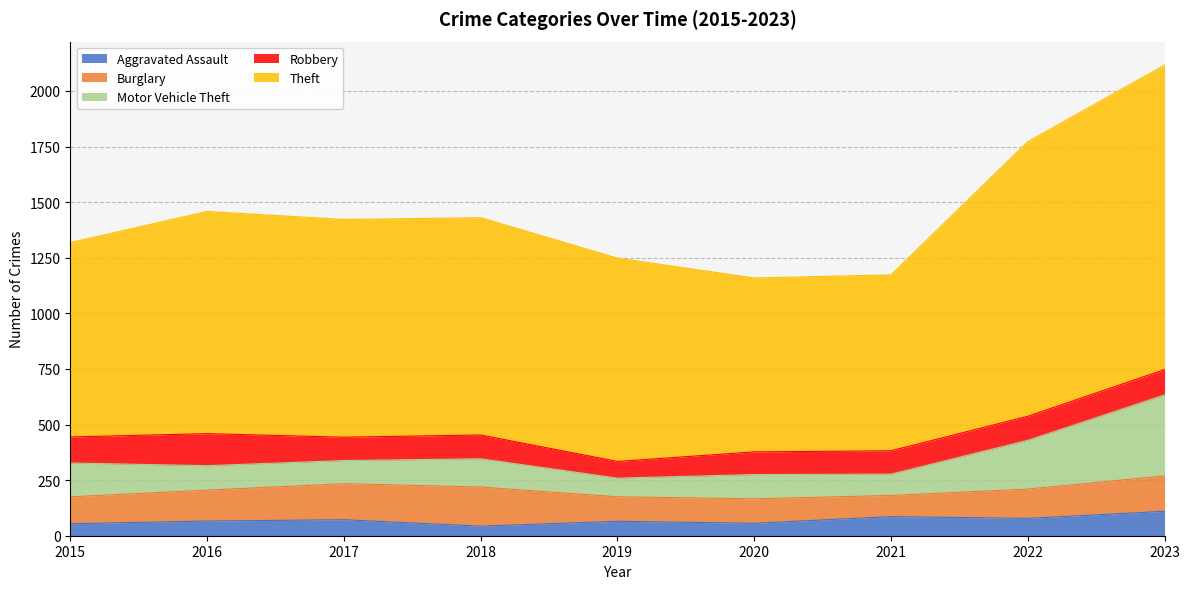

What is the highest value of the Robbery series?

144